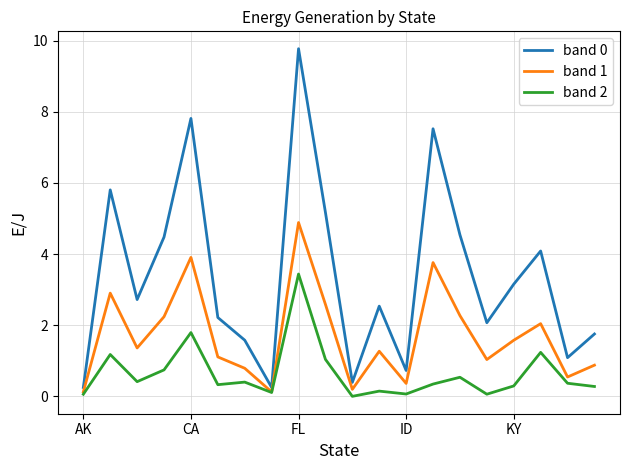

Does the chart display data point markers on the line(s)?

No